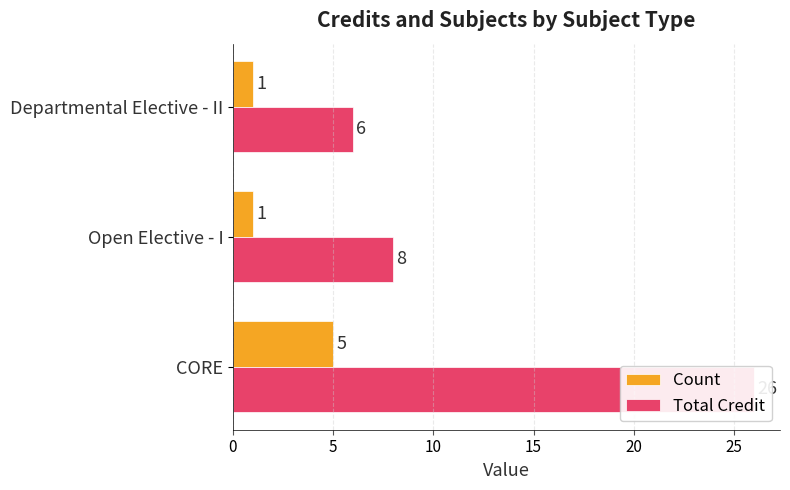

Count the Count values in the range 1 to 5.

3